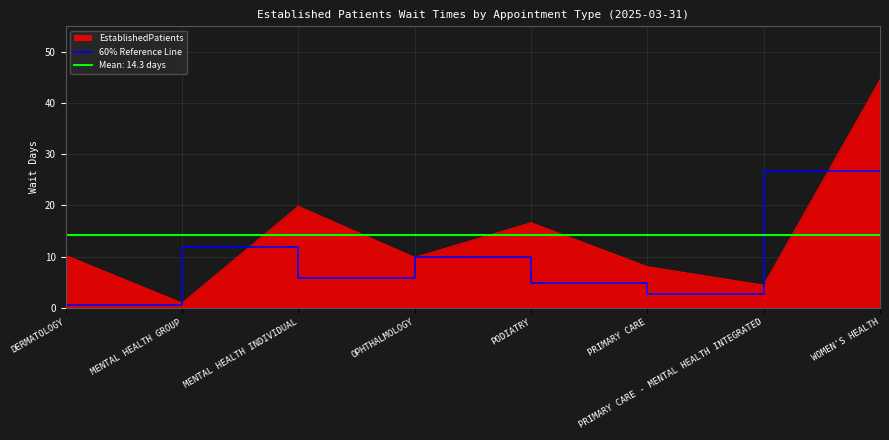

What is the maximum value for EstablishedPatients?

44.5